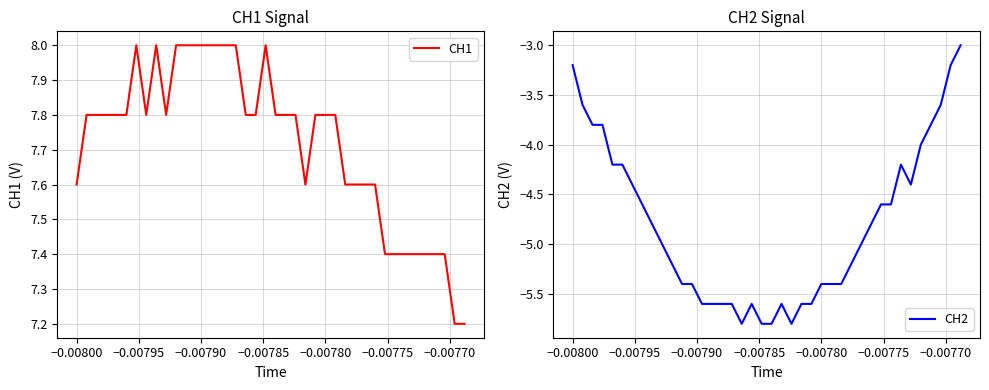

At how many categories does at least one series exceed -1?

40